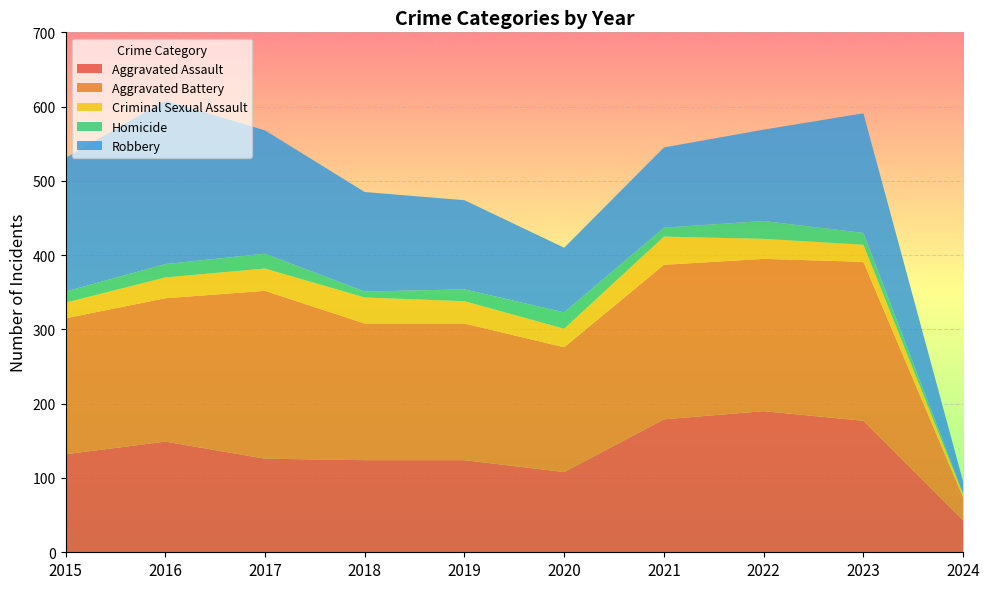

Reading left to right, what are all the values shown in this chart?

Aggravated Assault: 132	149	126	124	124	108	179	190	177	43
Aggravated Battery: 183	193	226	184	184	168	208	205	214	31
Criminal Sexual Assault: 21	28	30	35	30	25	38	27	23	4
Homicide: 15	18	20	8	16	22	12	24	16	1
Robbery: 180	220	166	134	120	87	108	123	161	16